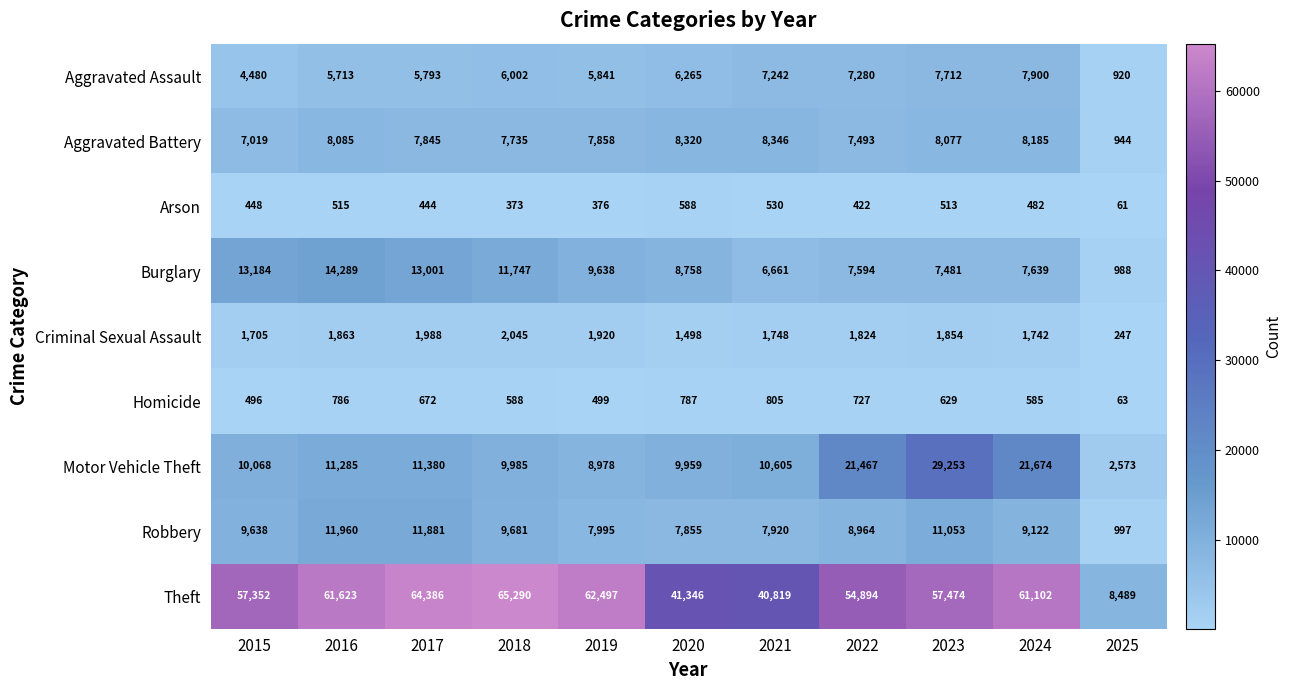

At which category is the sum across all series the highest?

2023